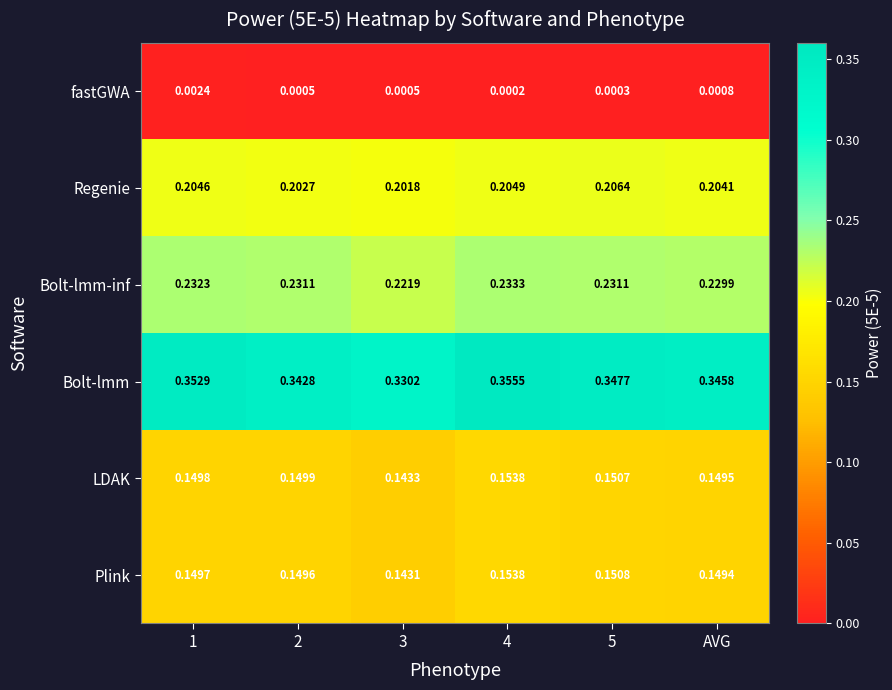

Which series changed the most between 4 and AVG?

Bolt-lmm